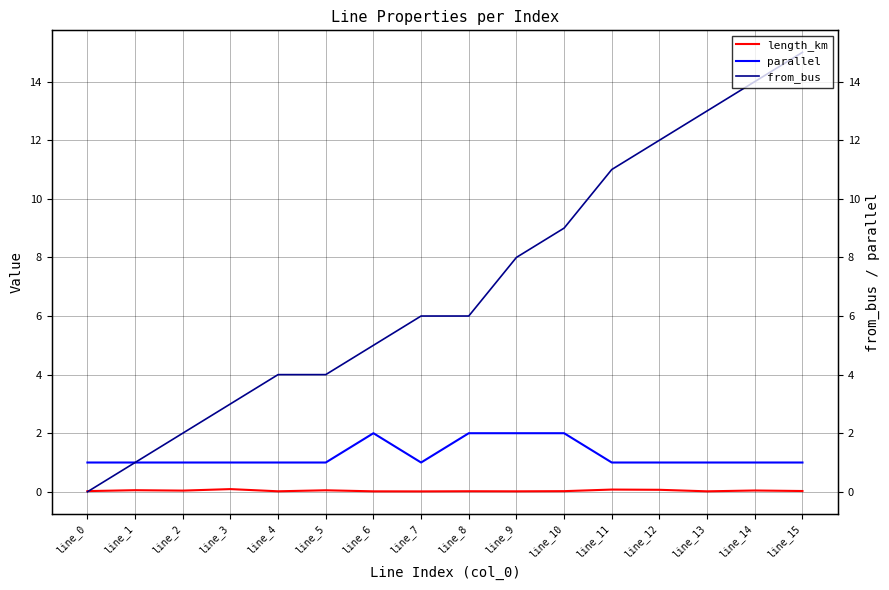

In parallel, how many points are higher than both neighbors (excluding endpoints)?

1